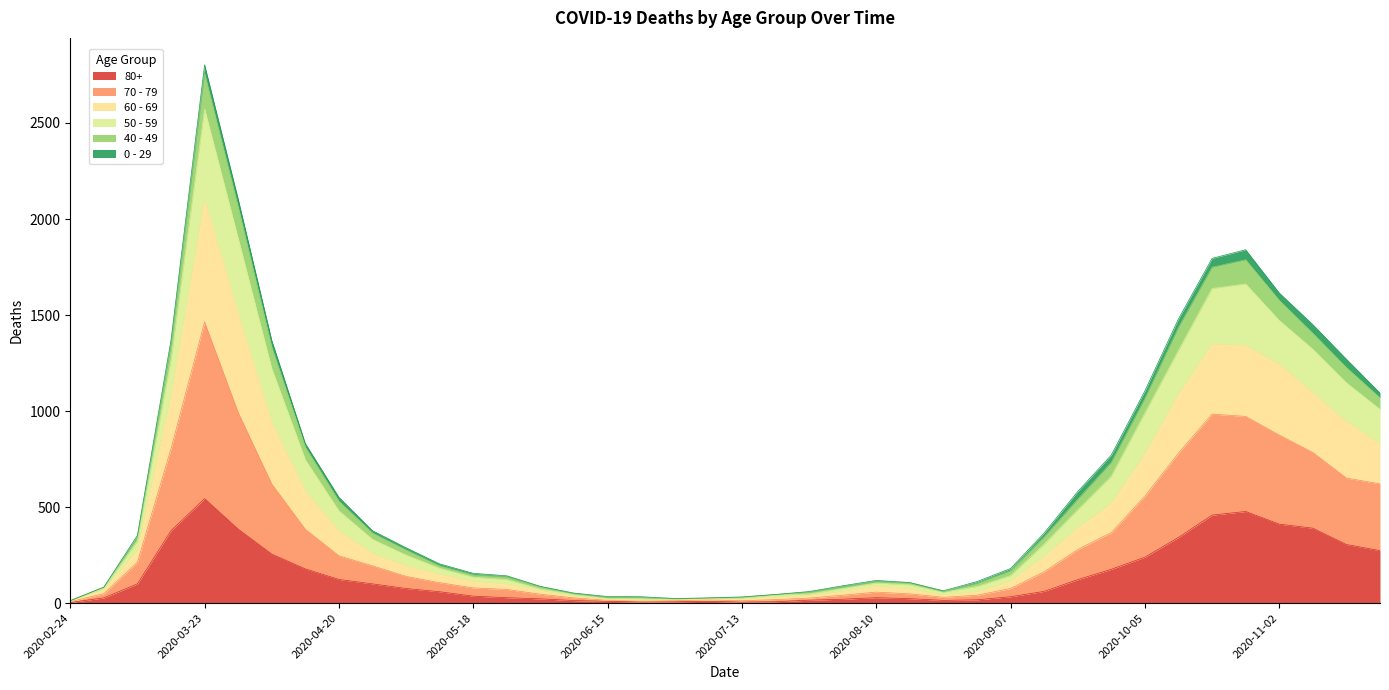

What is the lowest value of the 70 - 79 series?

9